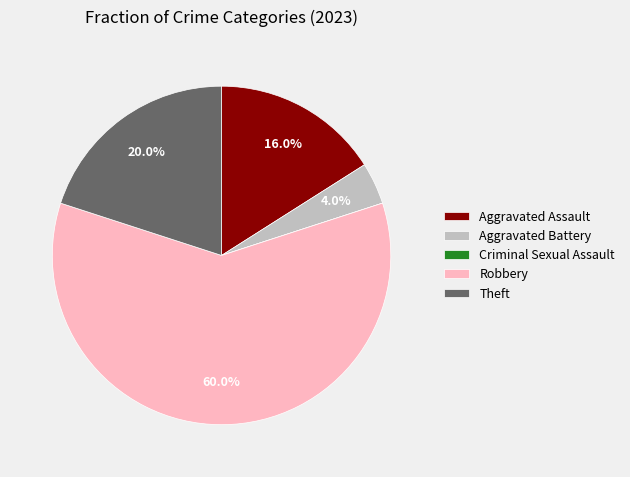

What is the majority slice?

Robbery